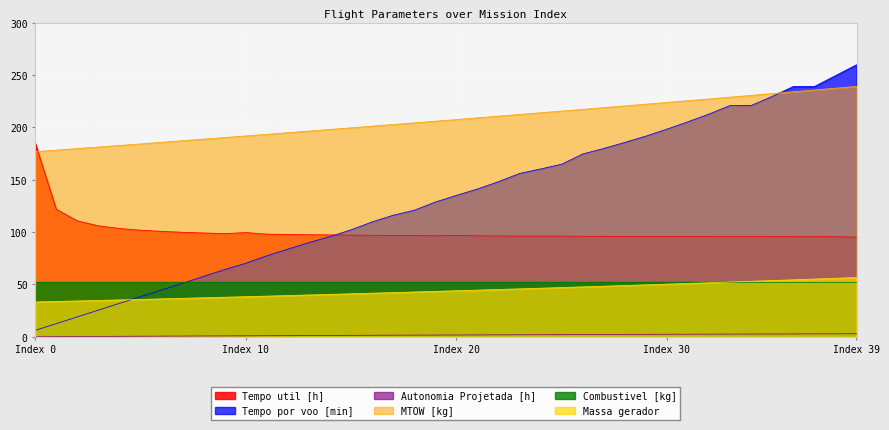

How many data points in Autonomia Projetada [h] are above 1?

30